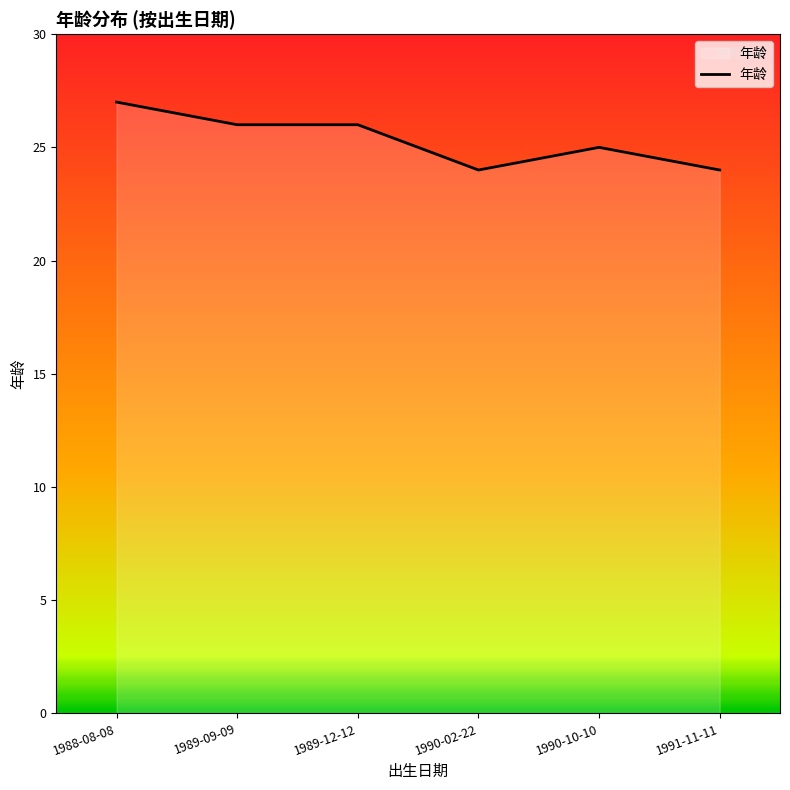

What is the average value?

25